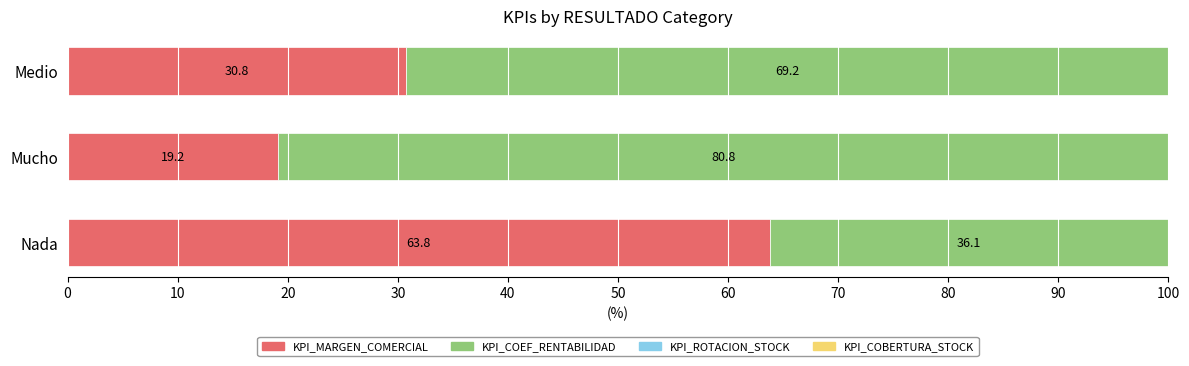

What is the total value across all series at Medio?

100.0